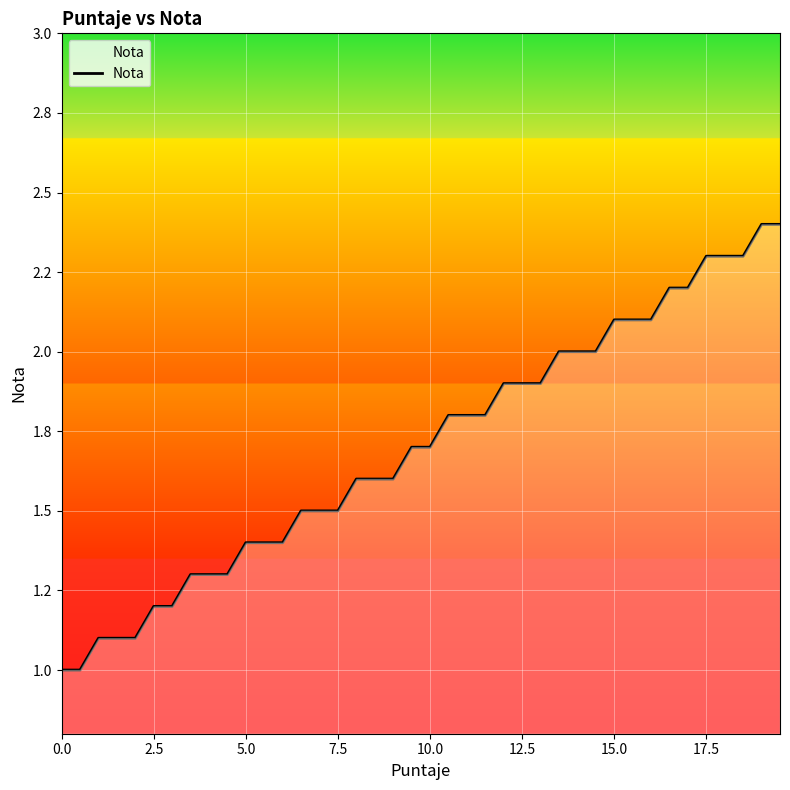

Is this an area chart (filled region under the line)?

No